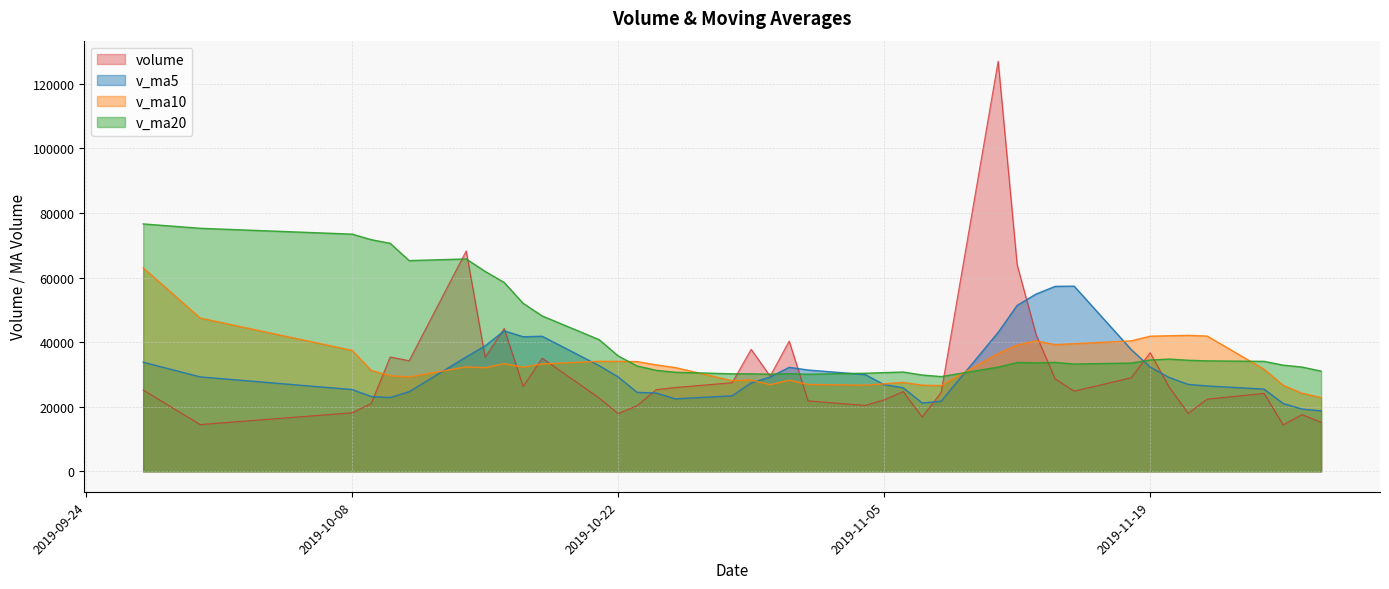

At 2019-11-21, list the series in order from smallest to largest.

volume, v_ma5, v_ma20, v_ma10